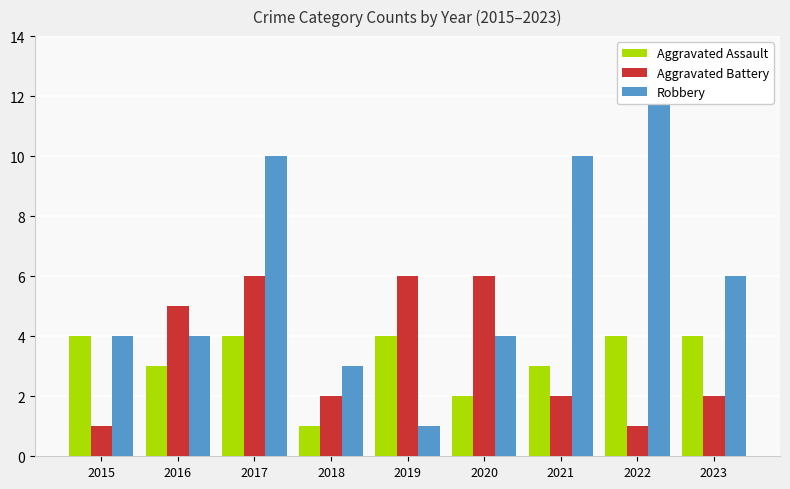

How many Aggravated Battery values are between 2 and 6?

7